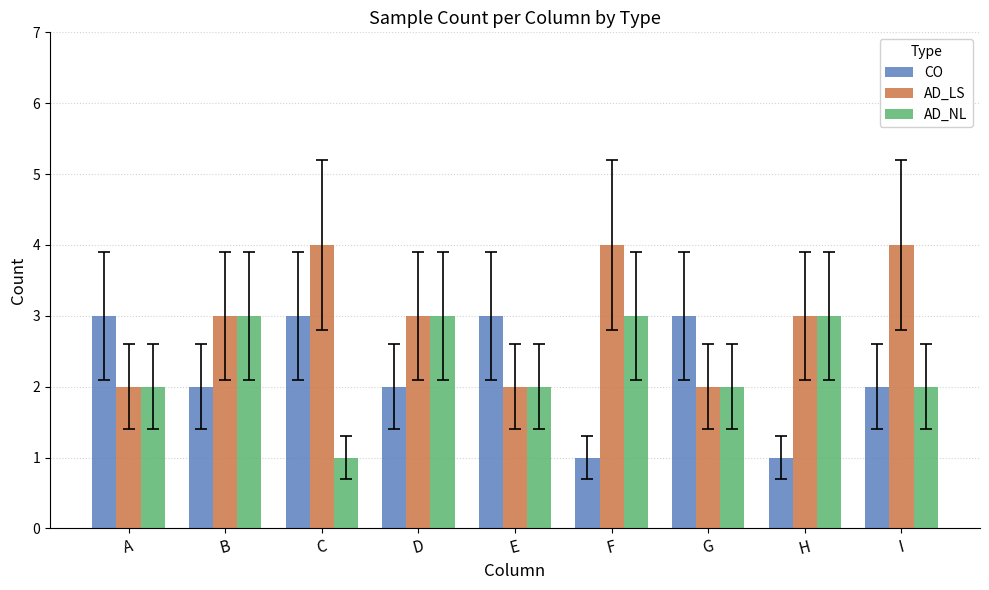

Reading right to left, what are all the values shown in this chart?

CO: 2	1	3	1	3	2	3	2	3
AD_LS: 4	3	2	4	2	3	4	3	2
AD_NL: 2	3	2	3	2	3	1	3	2